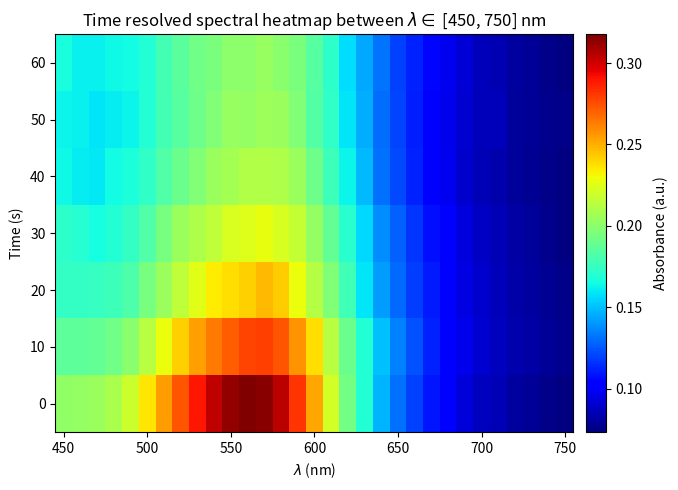

At how many categories does at least one series exceed 0?

31